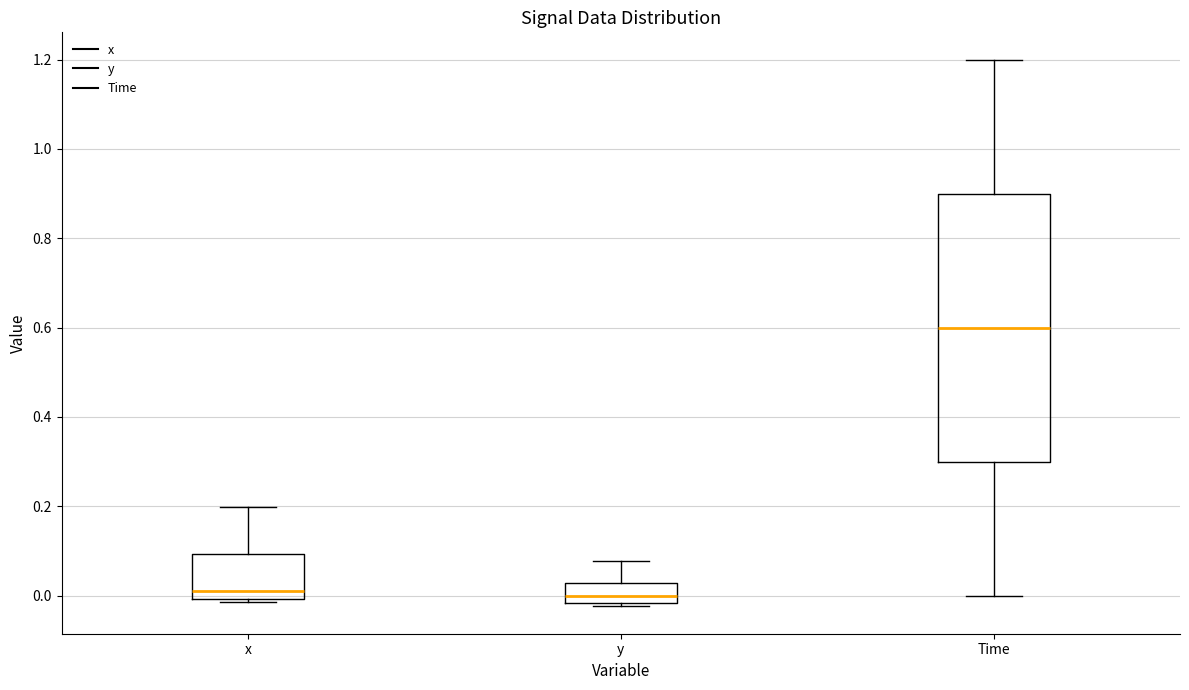

Reading left to right, transcribe this box plot: for each box, give where its median line is, the range the box spans, and where its two whiskers end, as read against the y-axis. The values are not printed on the chart, so give them approximately, as read against the axis.

x: median 0.02, box 0.00 to 0.10, whiskers -0.02 to 0.20
y: median 0.00, box -0.02 to 0.02, whiskers -0.02 (just below the box's lower edge) to 0.08
Time: median 0.60, box 0.30 to 0.90, whiskers 0.00 to 1.20